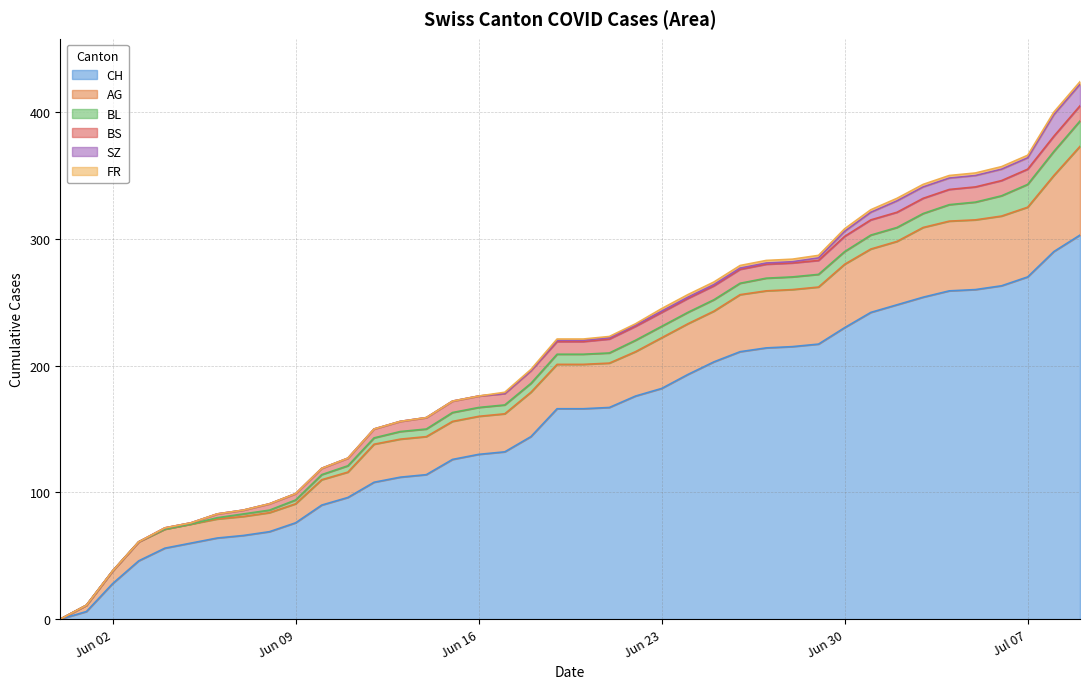

The CH series shows 108 at 12. True or false?

True